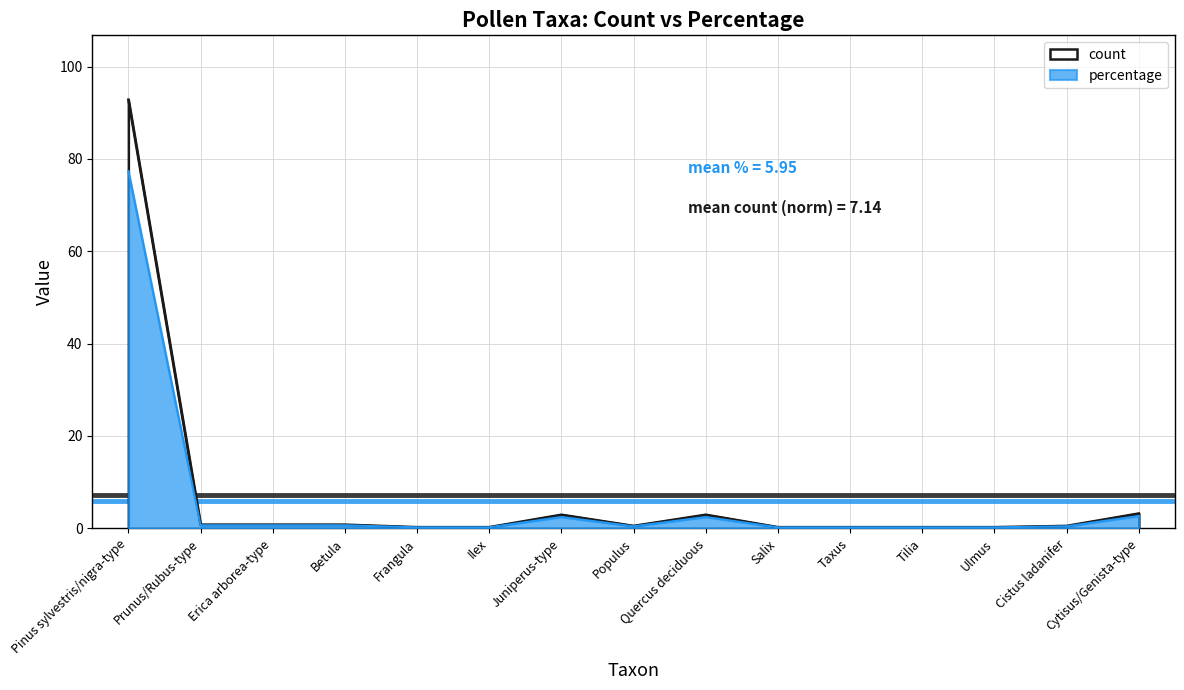

True or false: count and percentage intersect in this chart.

False